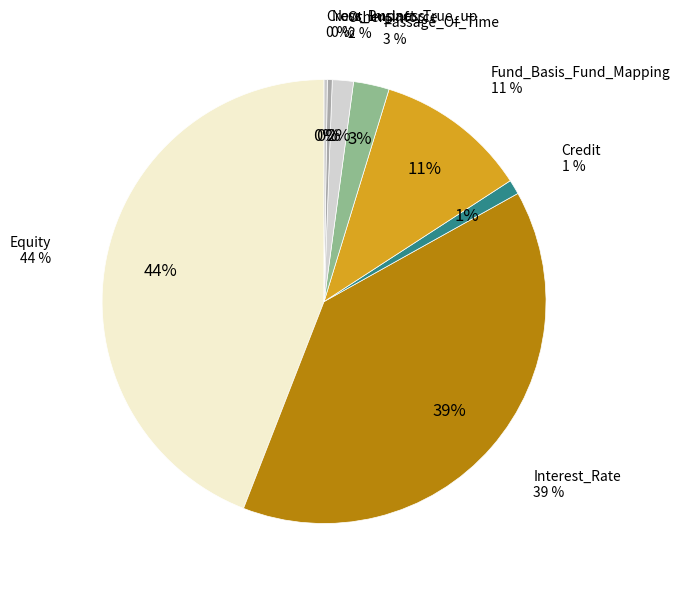

Which category has the biggest portion of the pie?

Equity